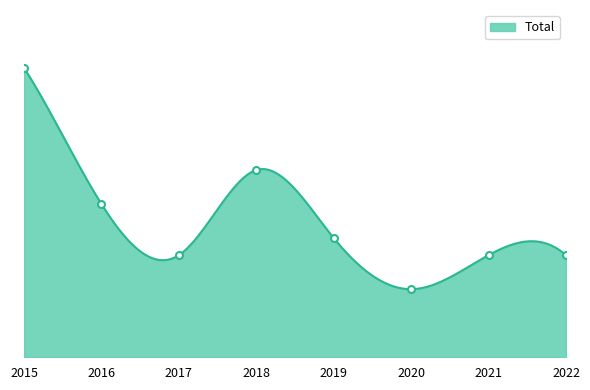

Reading left to right, what are all the values shown in this chart?

2015=17	2016=9	2017=6	2018=11	2019=7	2020=4	2021=6	2022=6